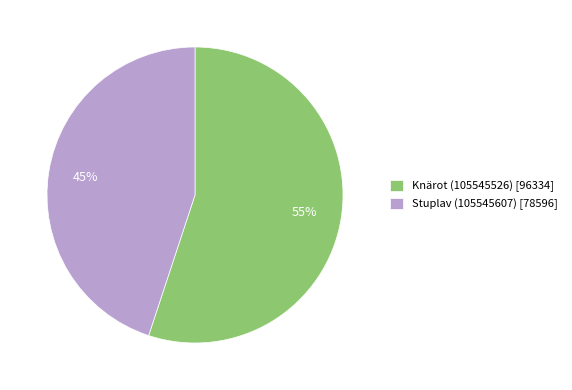

To the nearest percent, what is the combined percentage of Stuplav (105545607) and Knärot (105545526)?

100%